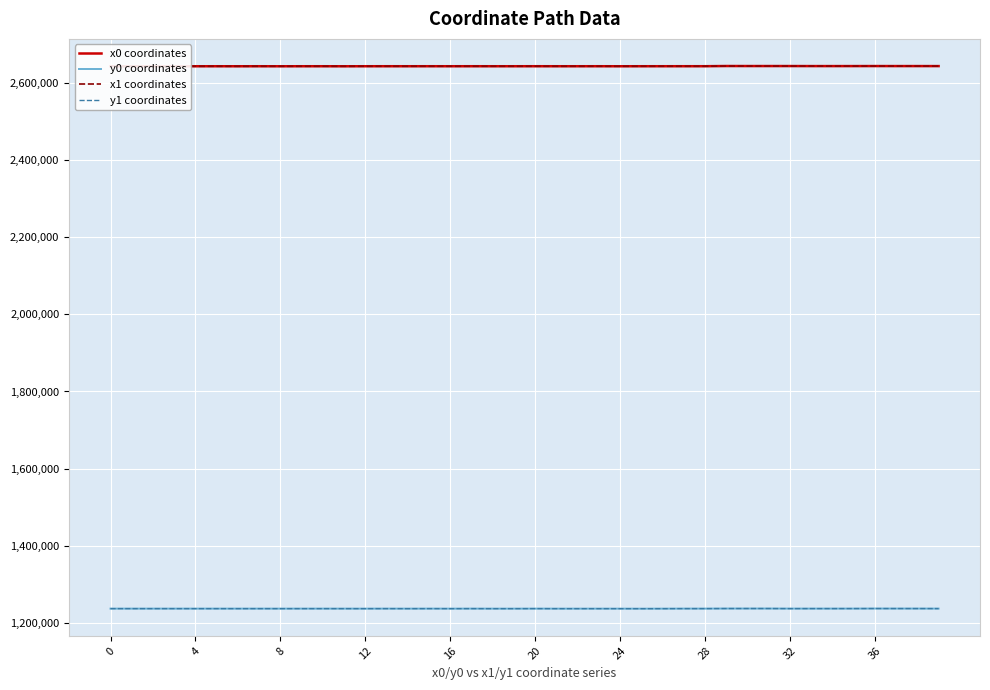

How many lines are shown in the chart?

4